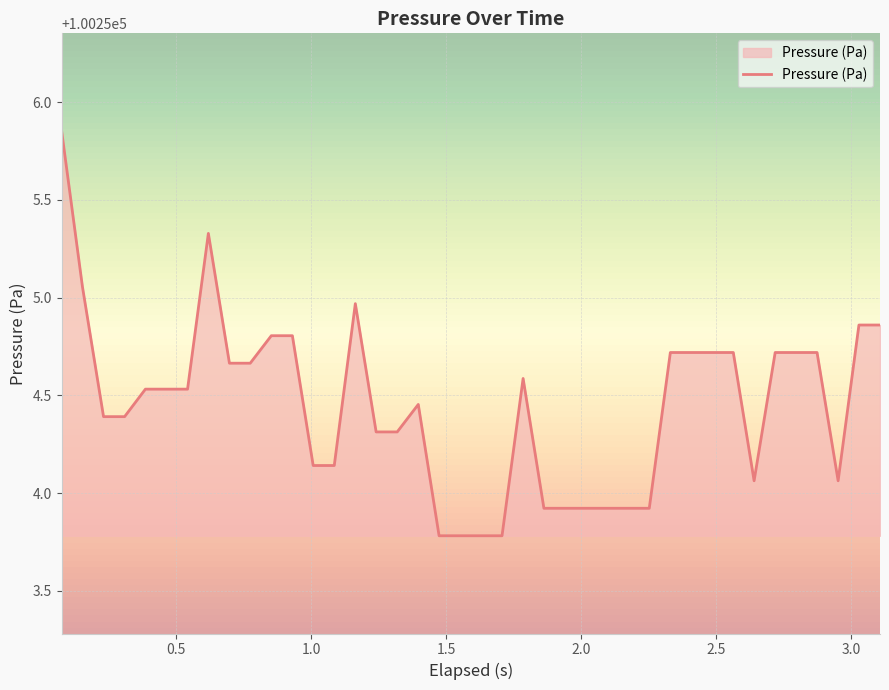

What is the minimum value shown in the chart?

100253.8